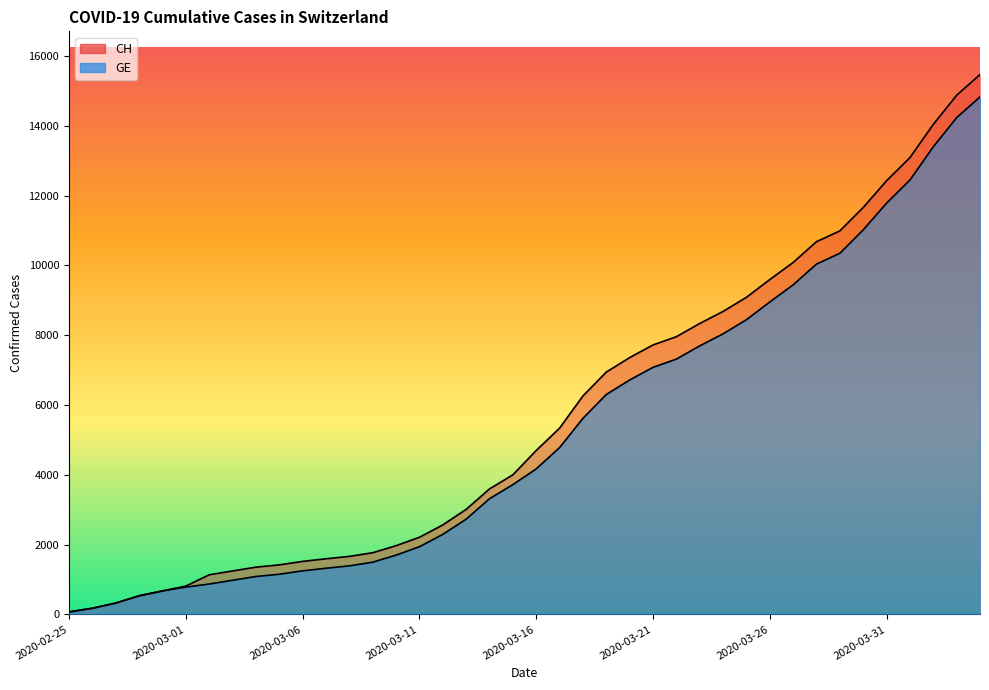

Between 2020-03-16 and 2020-03-30, which series saw the biggest shift?

CH